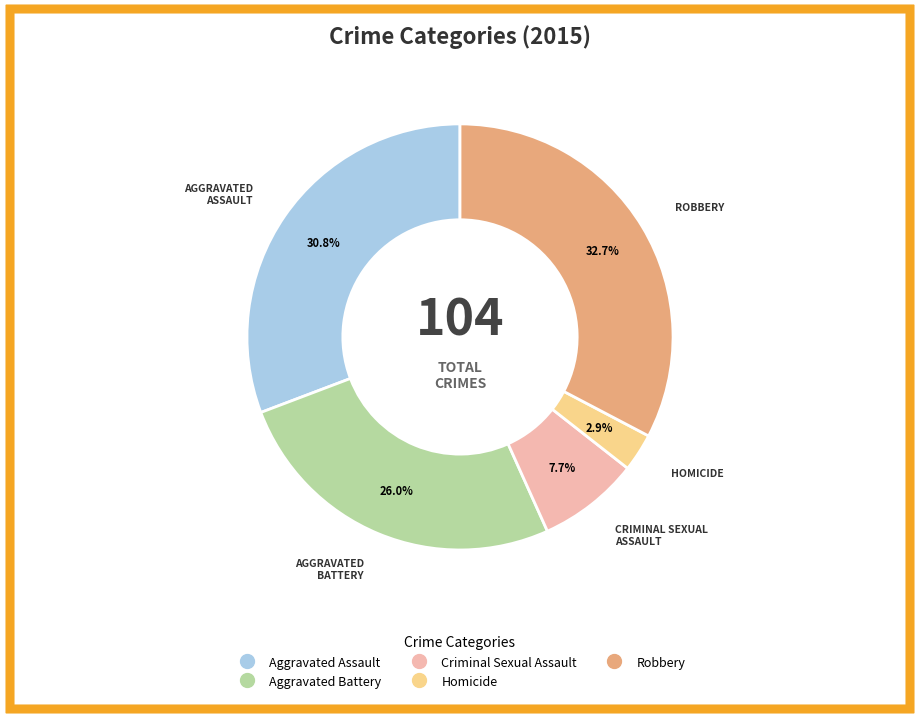

To the nearest percent, what is the difference between the Aggravated Battery and Robbery slice percentages?

7%